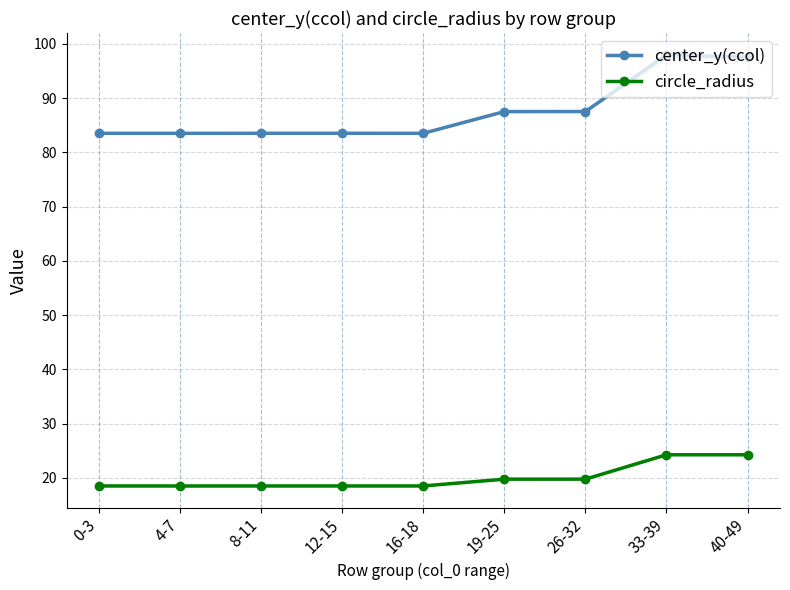

What is the difference between the highest and lowest values at 33-39?

73.7